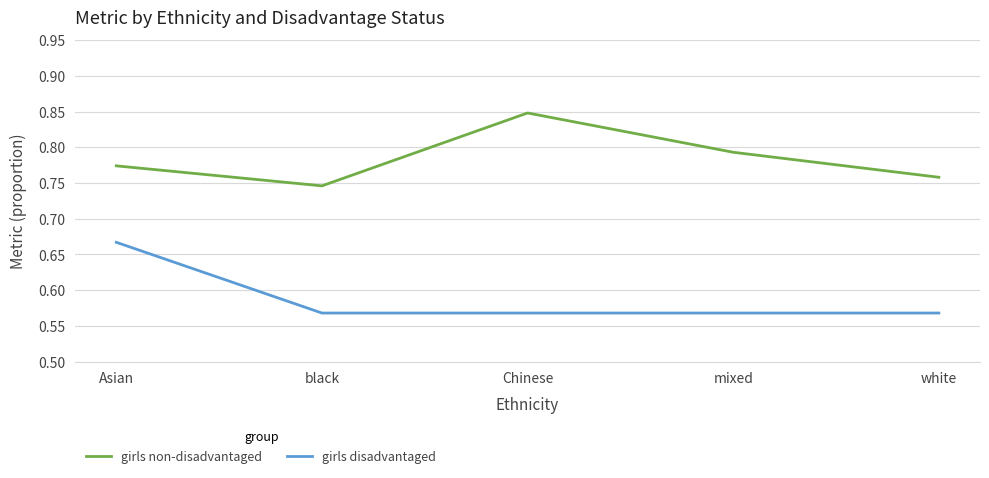

Does the chart display data point markers on the line(s)?

No